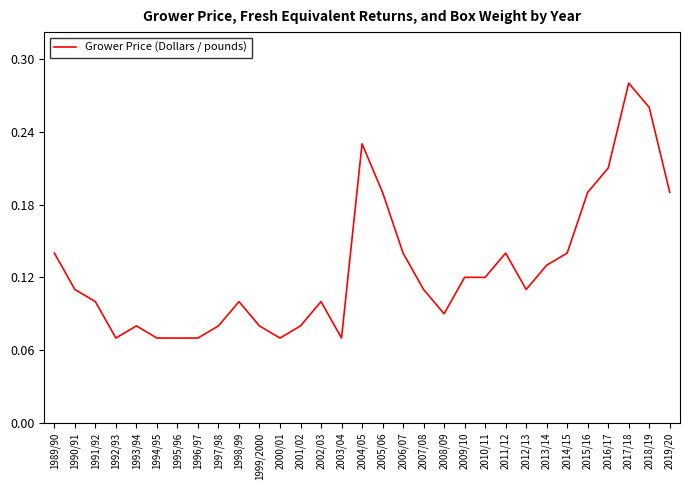

Is it true that the value at 2003/04 is 0.1?

True